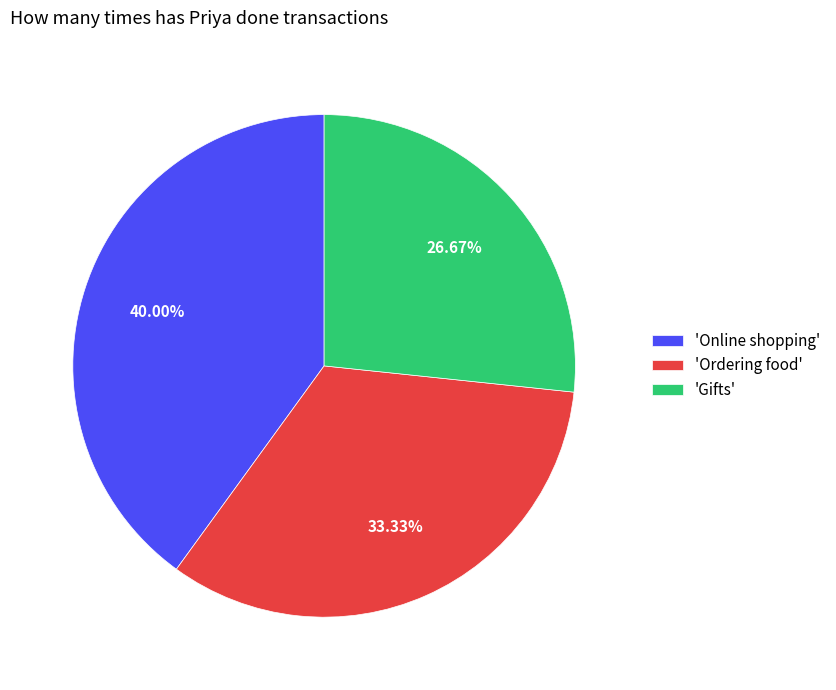

Does 'Online shopping' represent more than half of the total?

No